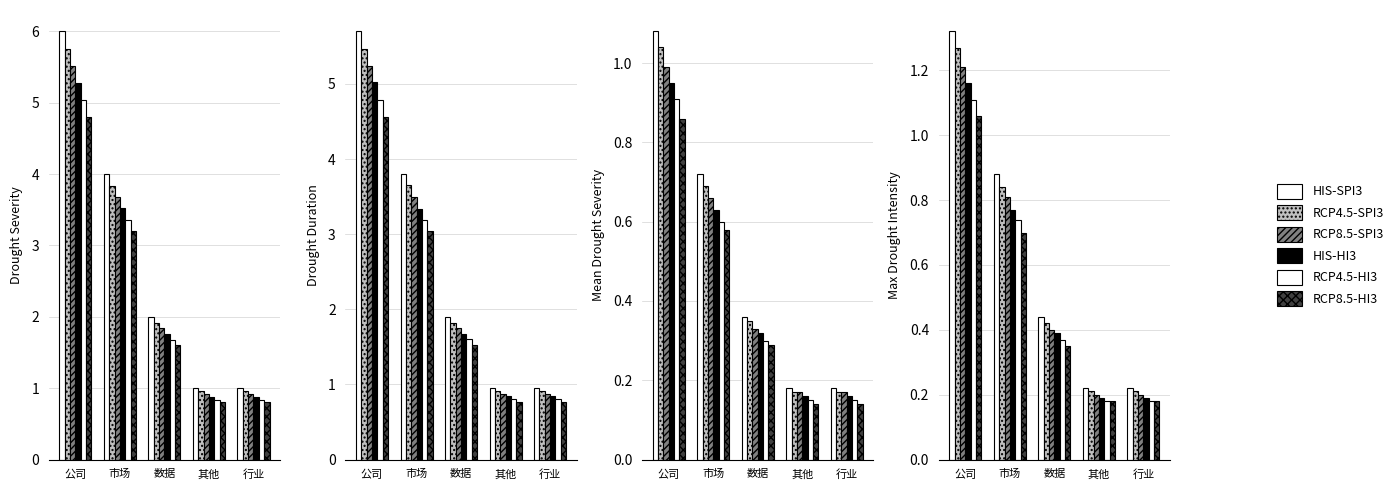

Is the value of RCP4.5-HI3 at 市场 greater than the value of HIS-SPI3 at 其他?

Yes